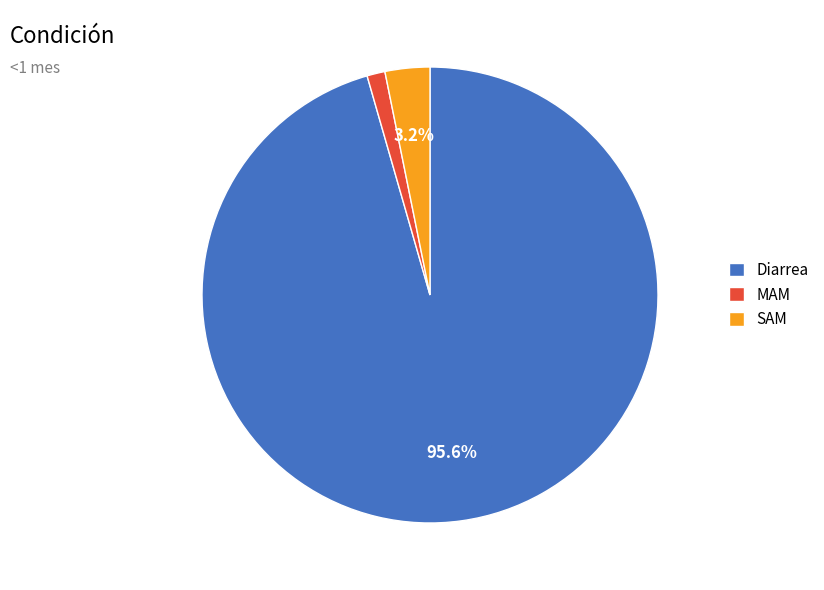

To the nearest percent, what is the difference between the Diarrea and SAM slice percentages?

92%